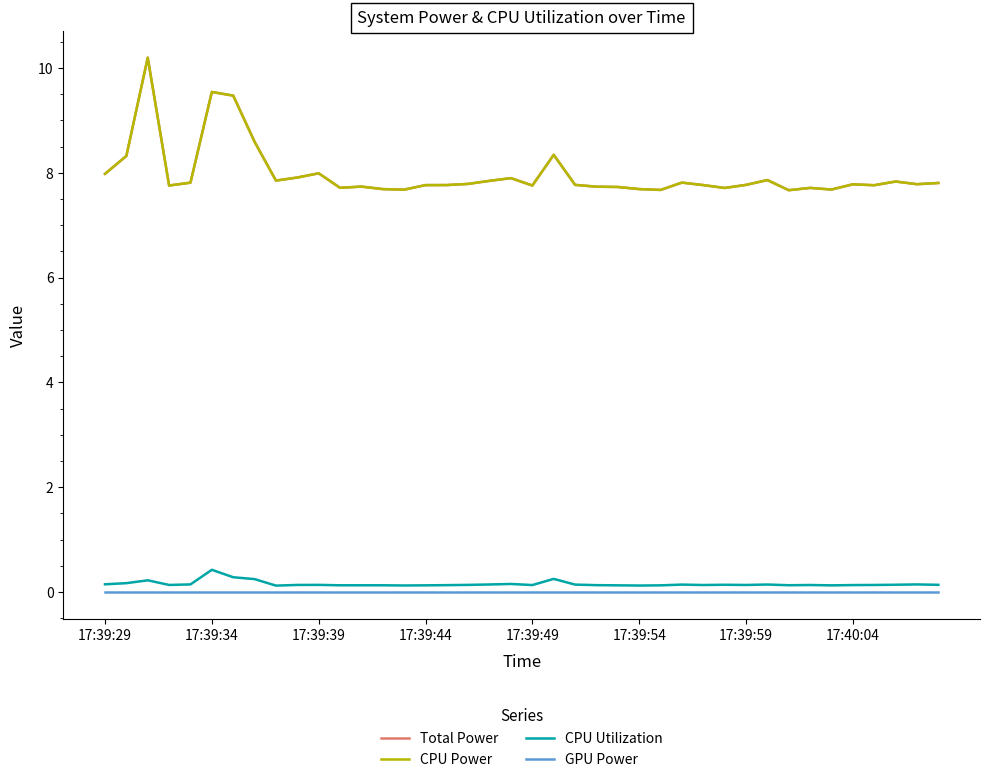

Does the chart display data point markers on the line(s)?

No